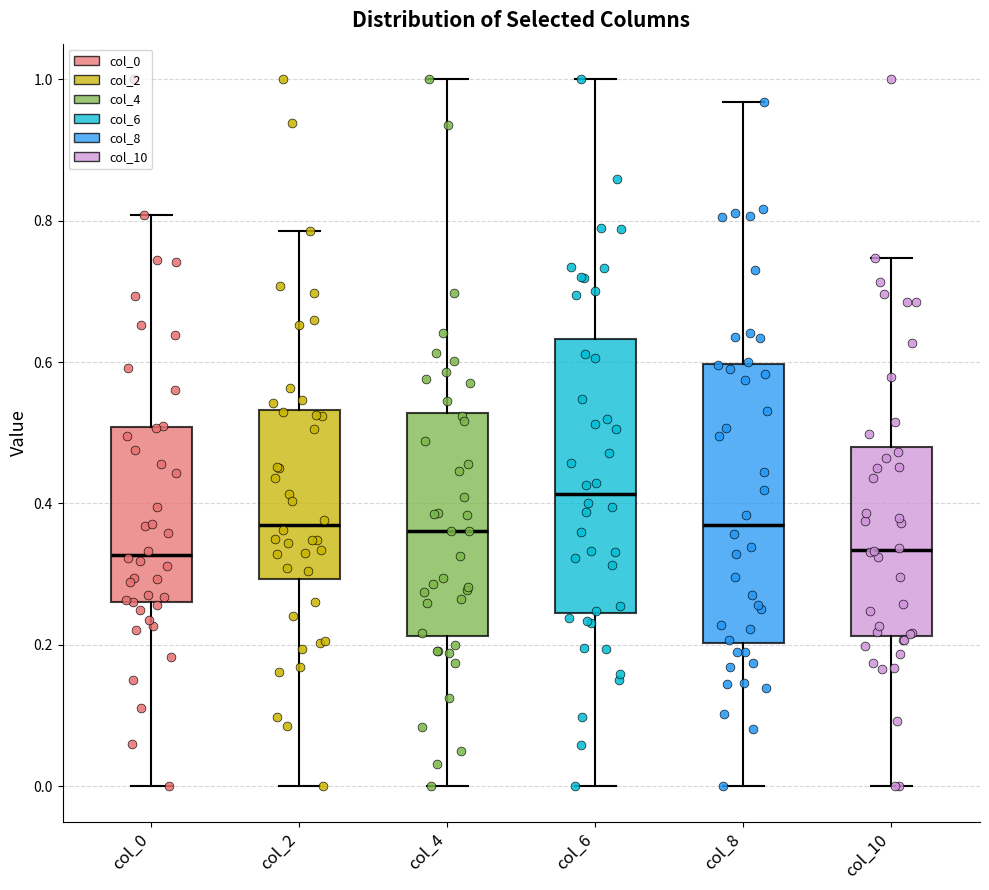

Reading left to right, transcribe this box plot: for each box, give where its median line is, the range the box spans, and where its two whiskers end, as read against the y-axis. The values are not printed on the chart, so give them approximately, as read against the axis.

col_0: median 0.32, box 0.26 to 0.50, whiskers 0.00 to 0.80
col_2: median 0.36, box 0.30 to 0.54, whiskers 0.00 to 0.78
col_4: median 0.36, box 0.22 to 0.52, whiskers 0.00 to 1.00
col_6: median 0.42, box 0.24 to 0.64, whiskers 0.00 to 1.00
col_8: median 0.36, box 0.20 to 0.60, whiskers 0.00 to 0.96
col_10: median 0.34, box 0.22 to 0.48, whiskers 0.00 to 0.74